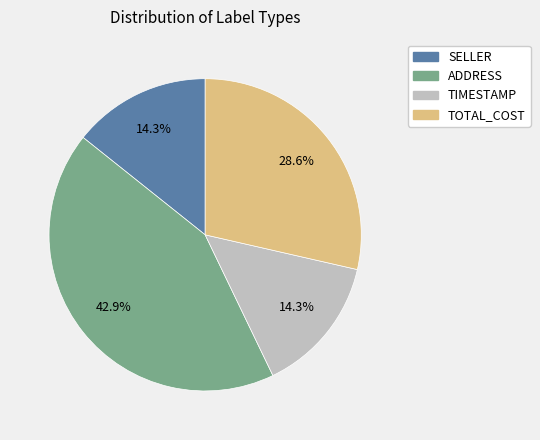

What is the ratio of the value at ADDRESS to the value at TIMESTAMP?

3.0